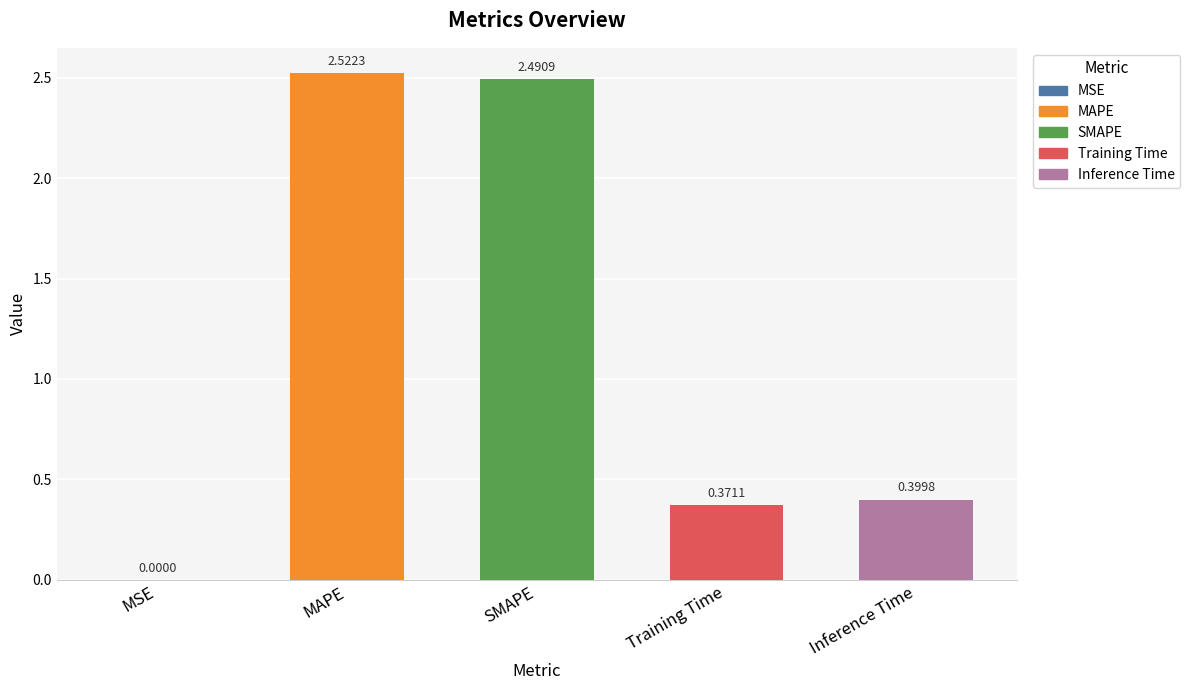

Where is the data nearest to the value 1?

Inference Time